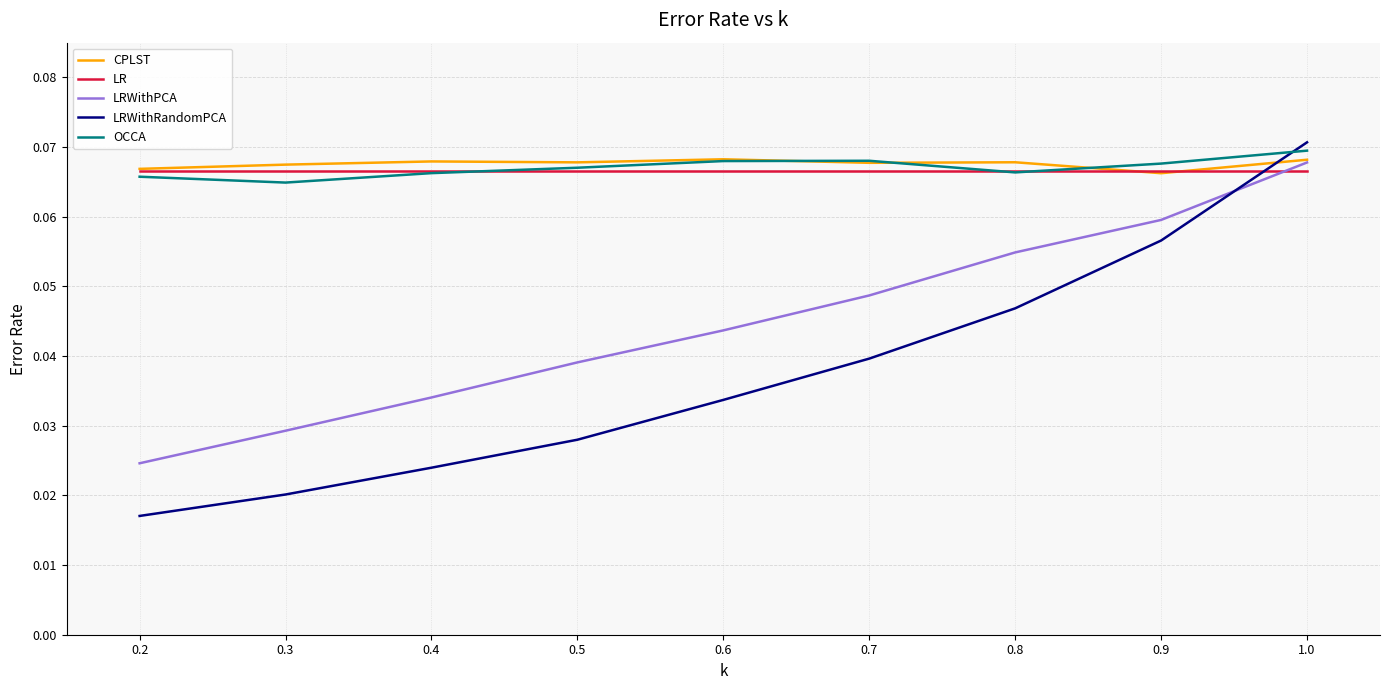

At which label is LRWithPCA closest to 0?

0.2